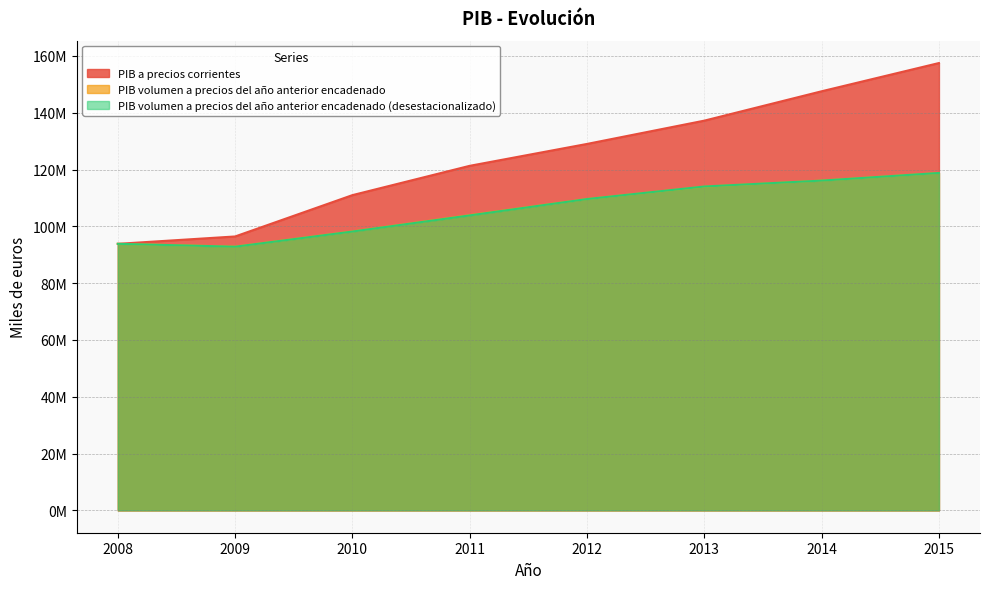

Reading left to right, extract all data points from this chart.

PIB a precios corrientes: 93847932	96443761	110998729	121319462	129027553	137229576	147568108	157510721
PIB volumen a precios del año anterior encadenado: 93847932	92875262	98219034	103954673	109627615	113987063	116125911	118803272
PIB volumen a precios del año anterior encadenado (desestacionalizado): 93850748	92837407	98175291	103861966	109616054	114035631	116109883	118800985